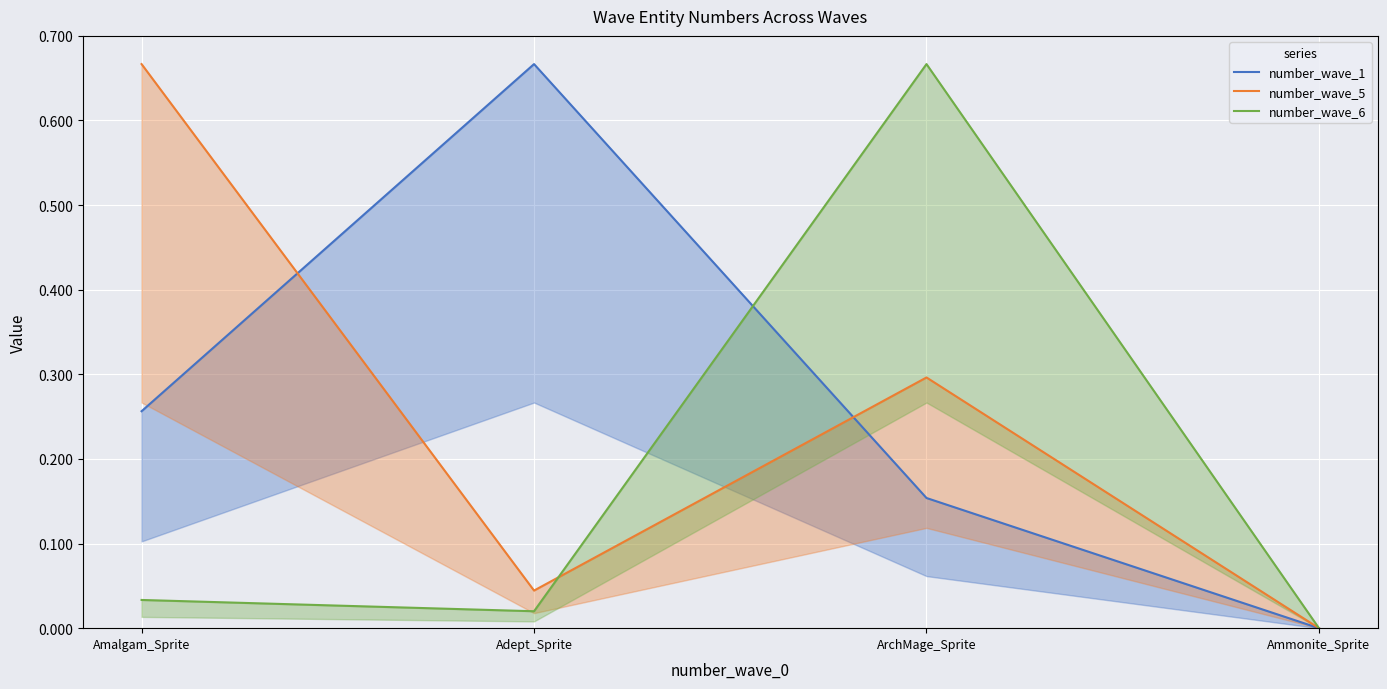

Where is number_wave_6 nearest to the value 0?

Ammonite_Sprite